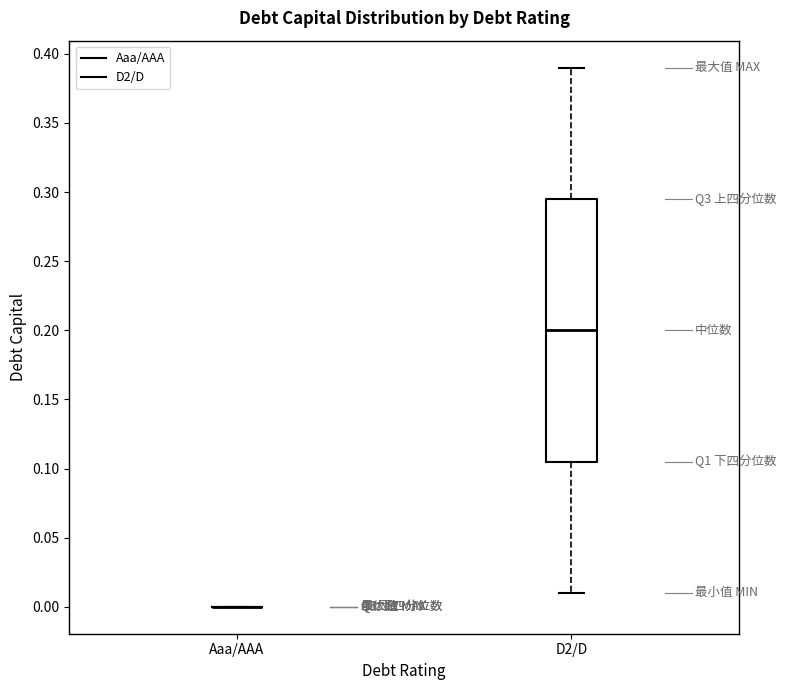

Which box is the tallest, from its lower edge to its upper edge?

D2/D